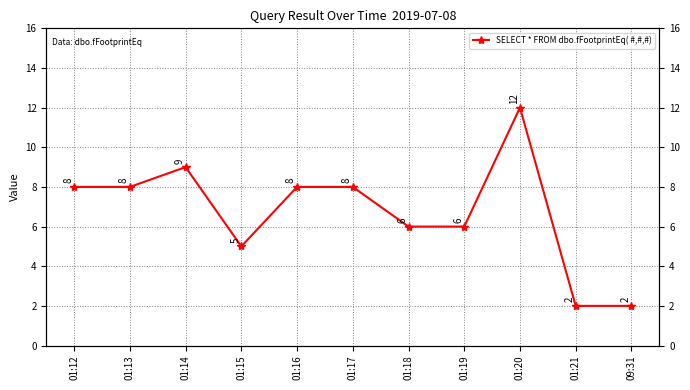

At which label does the data first exceed 8?

01:14